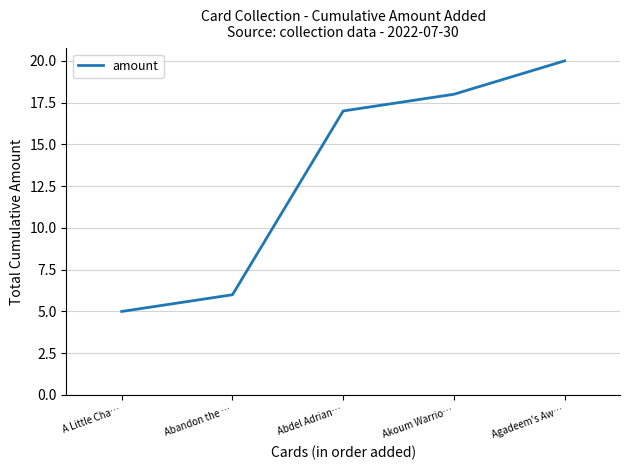

How many distinct data groups are displayed?

1